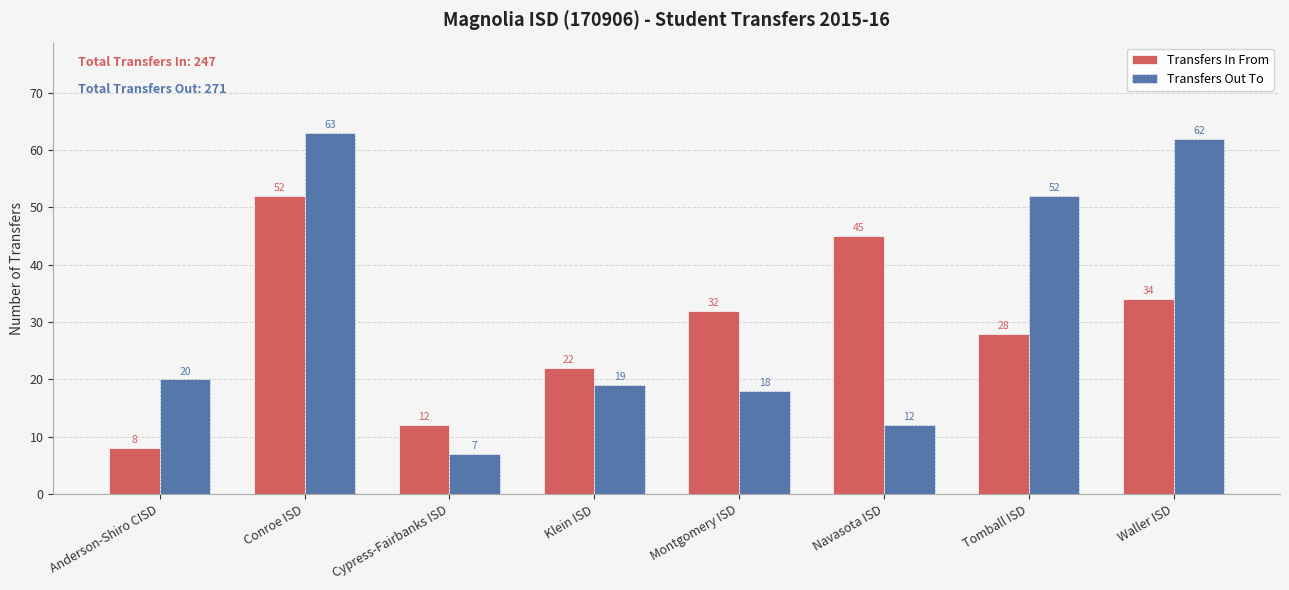

What are all the series names shown in the legend?

Transfers In From, Transfers Out To